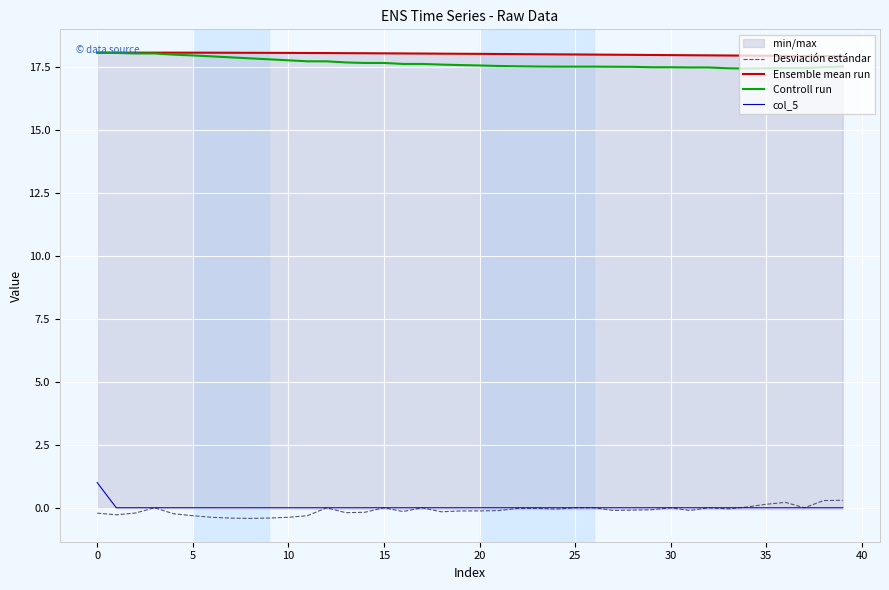

What is the total value across all series at 20?

35.7